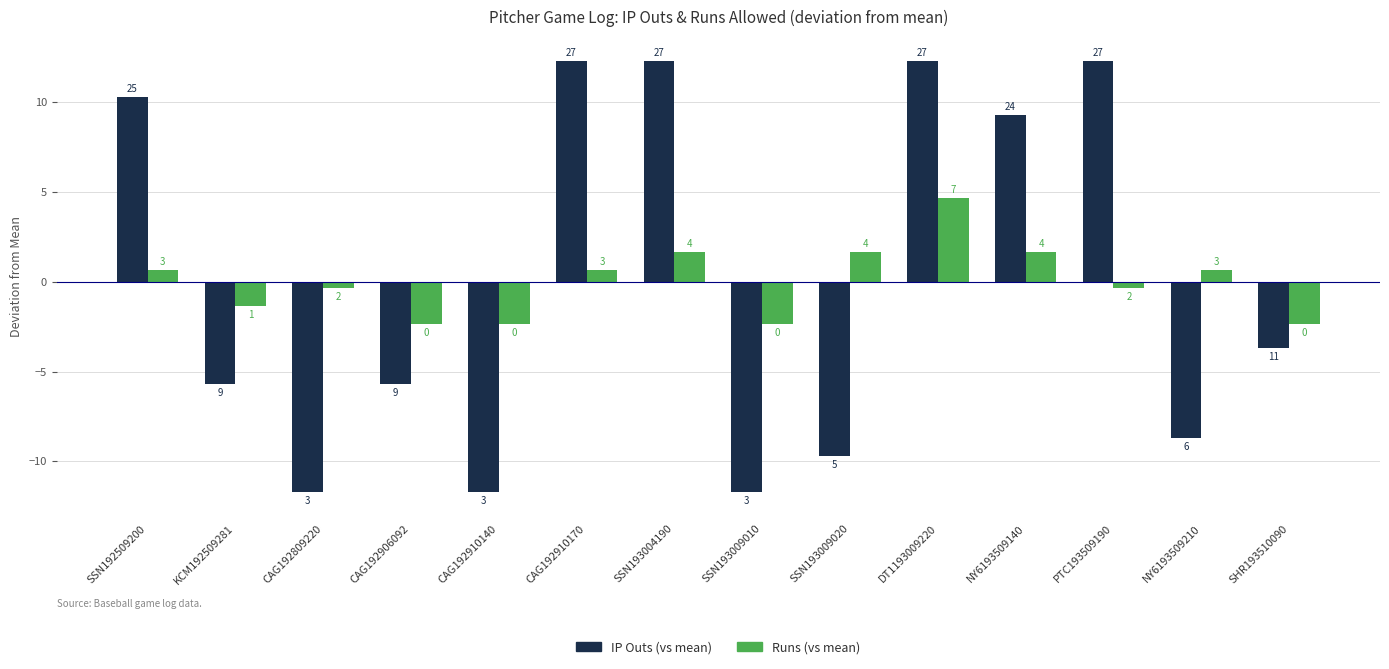

True or false: IP Outs (vs mean) has a value of -19.6 at CAG192809220.

False